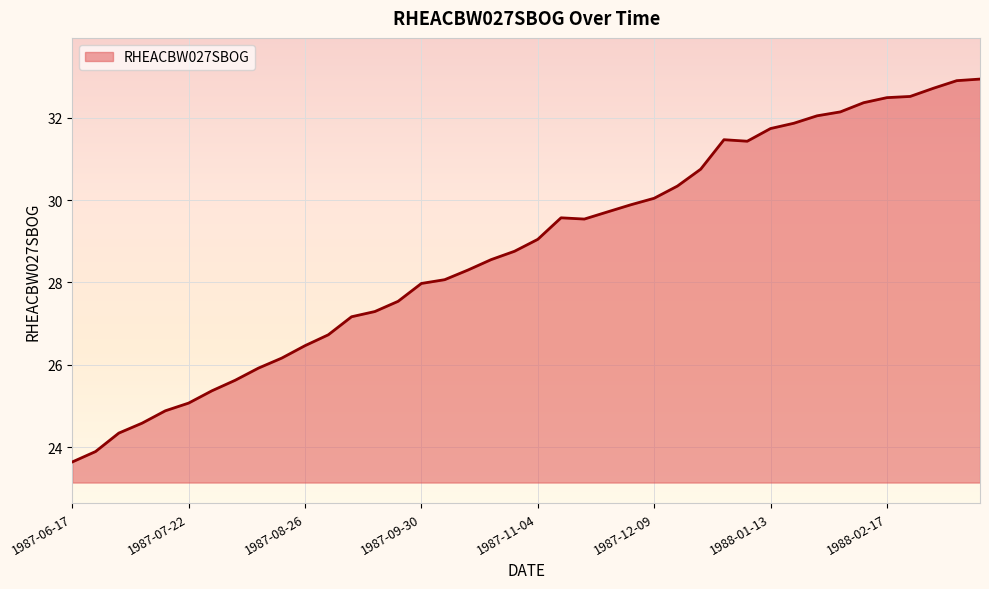

True or false: there are more than 1 points higher than both neighbors.

True